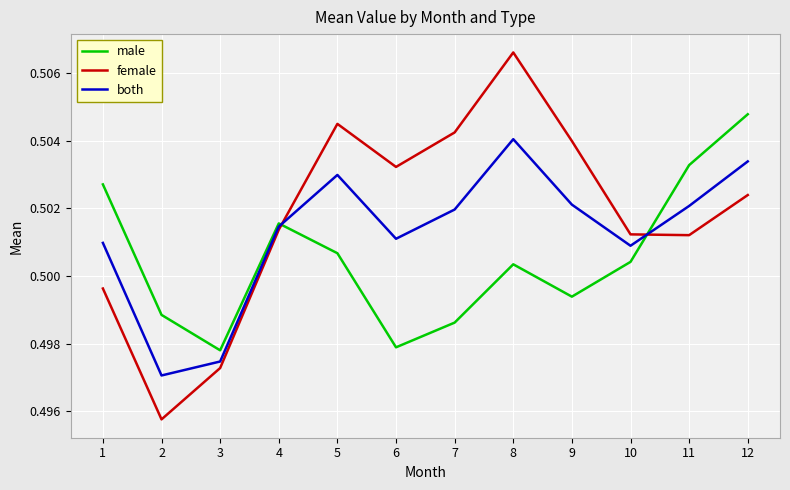

Is the value of female at 3 greater than the value of male at 11?

No